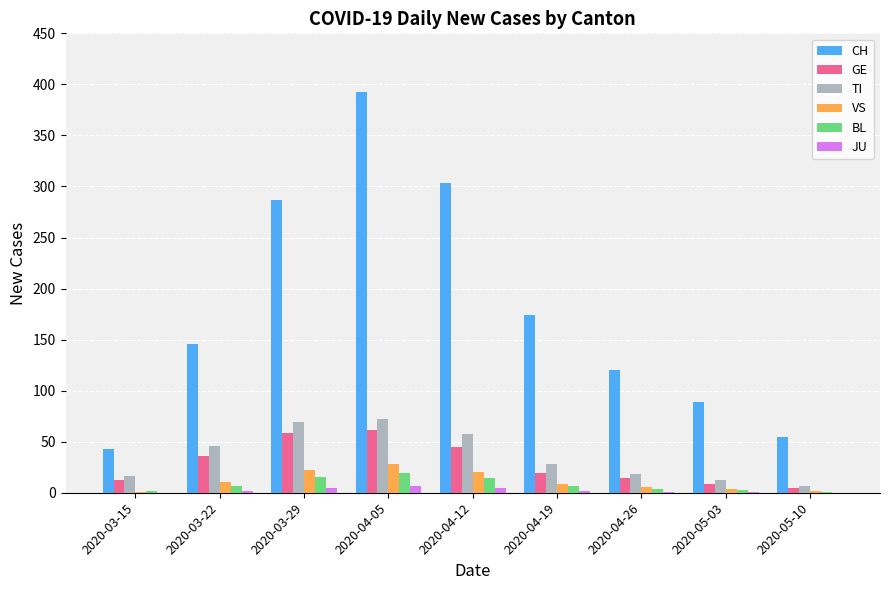

Is it true that CH equals 174 at 2020-04-19?

True